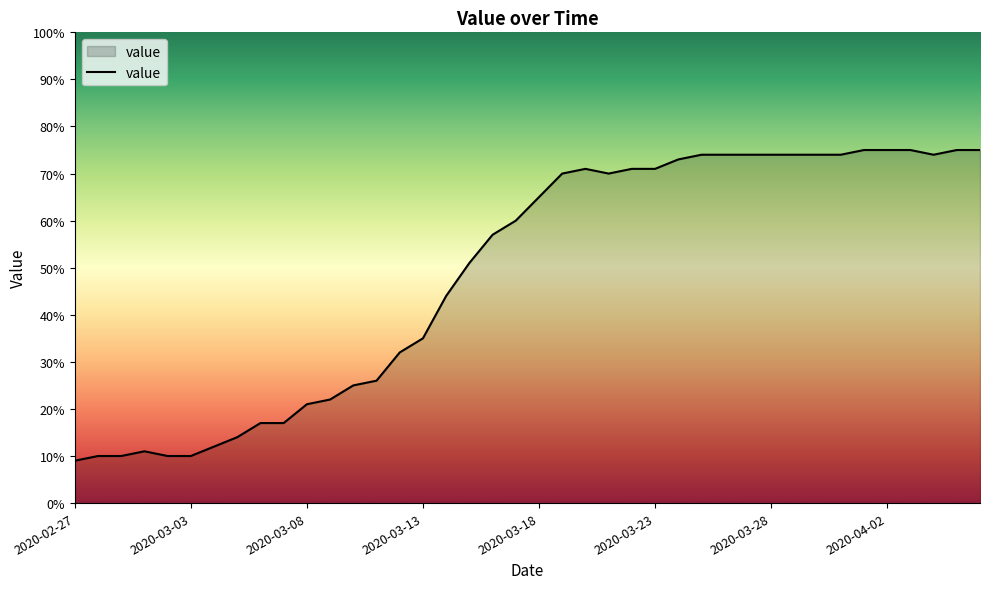

What is the greatest value displayed?

75